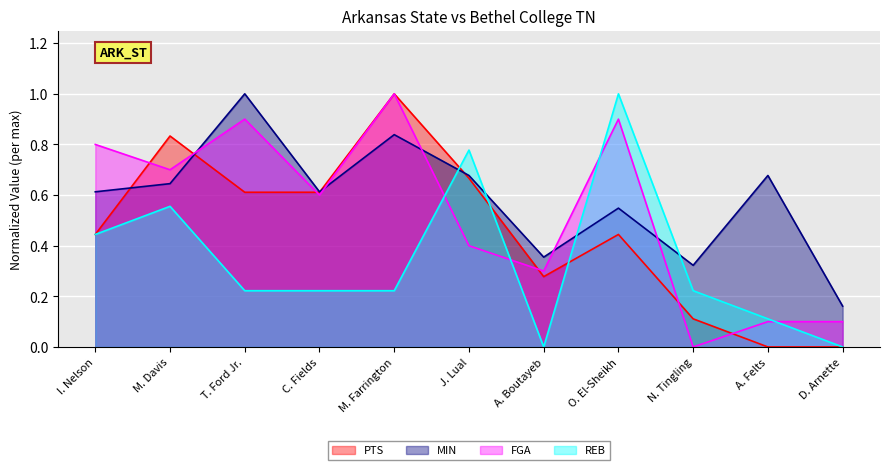

What is the difference between the maximum and minimum values in the FGA series?

1.0